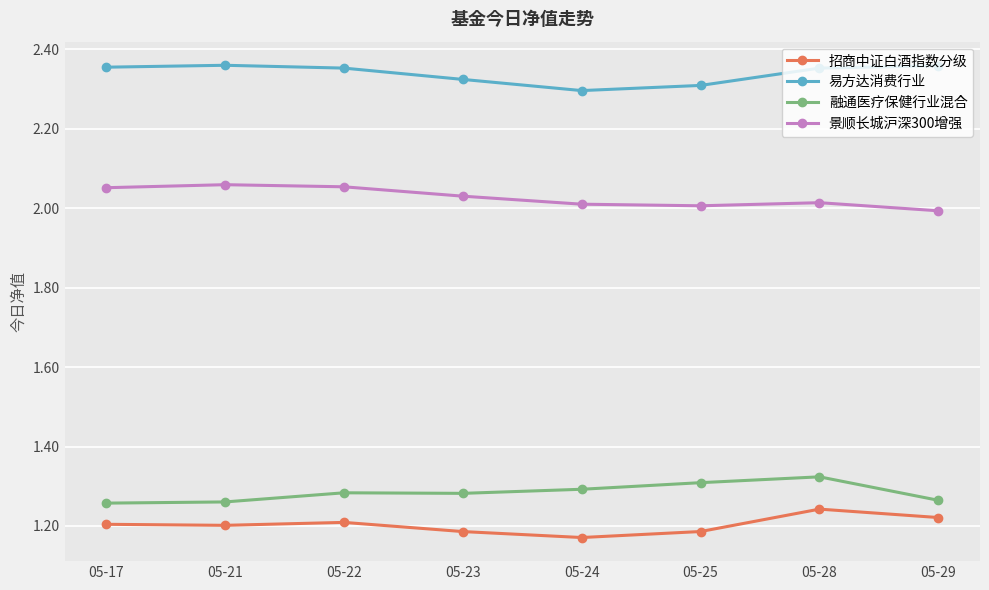

True or false: 招商中证白酒指数分级 and 融通医疗保健行业混合 intersect in this chart.

False